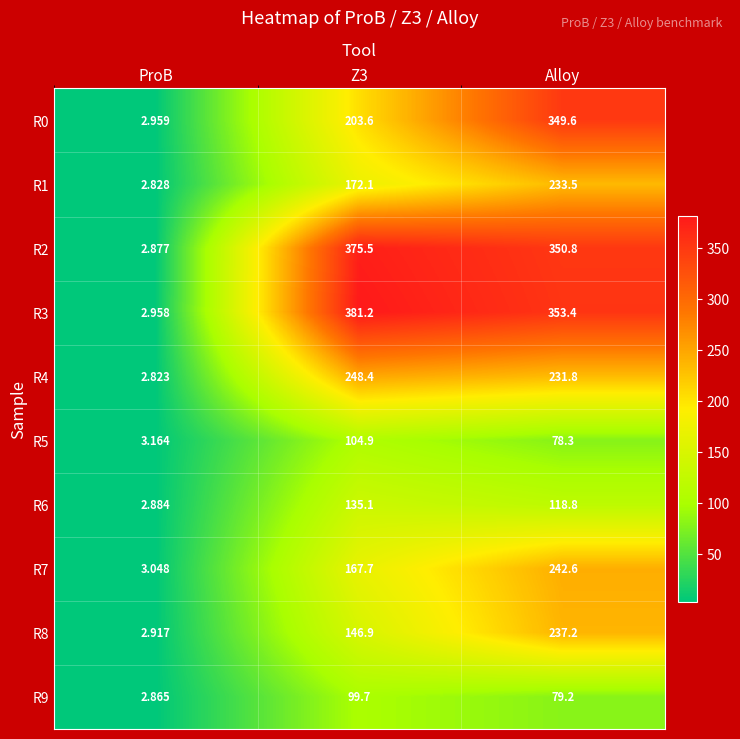

At which label is R6 closest to 68?

Alloy